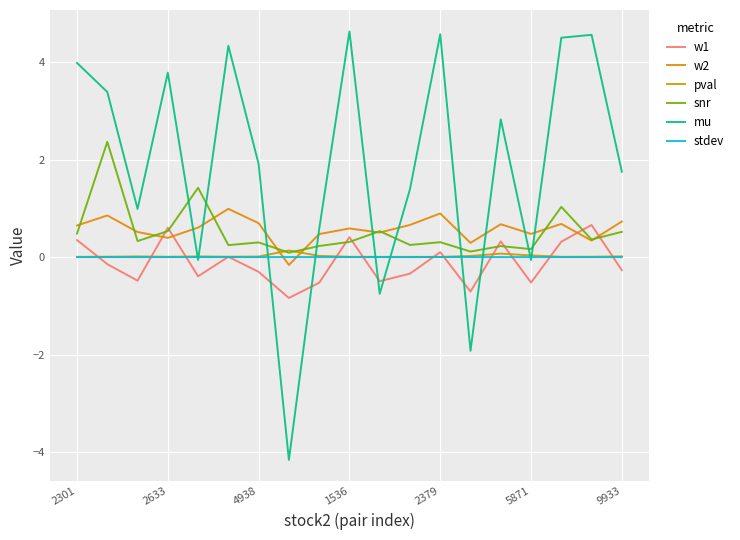

What are all the series names shown in the legend?

w1, w2, pval, snr, mu, stdev